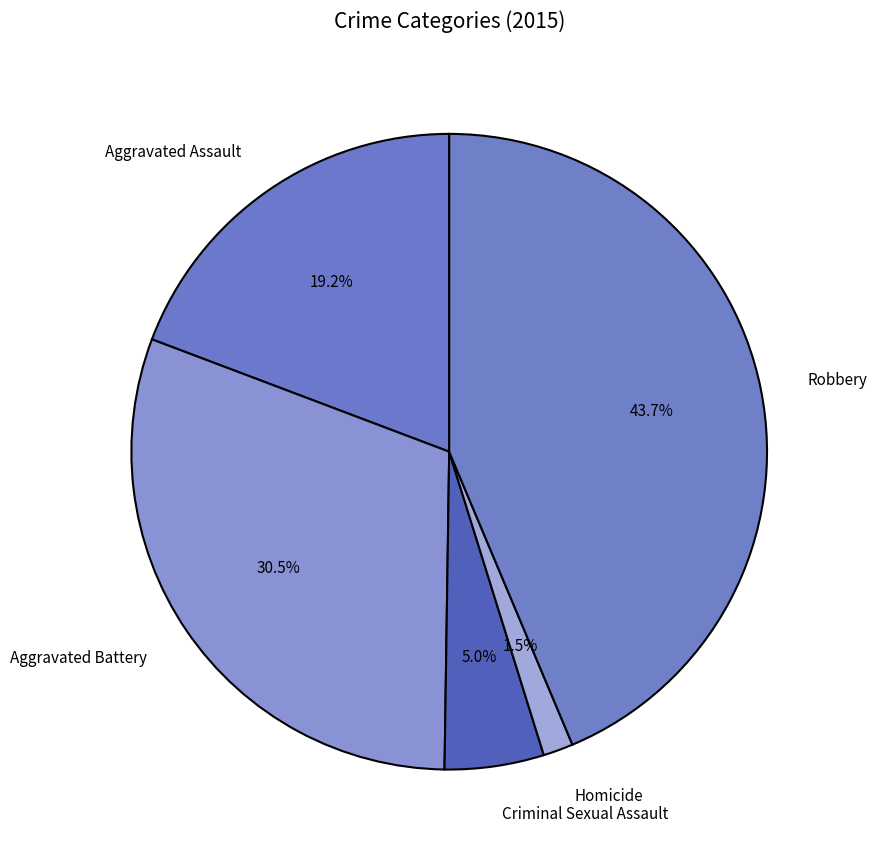

Which has a higher value, Aggravated Assault or Robbery?

Robbery